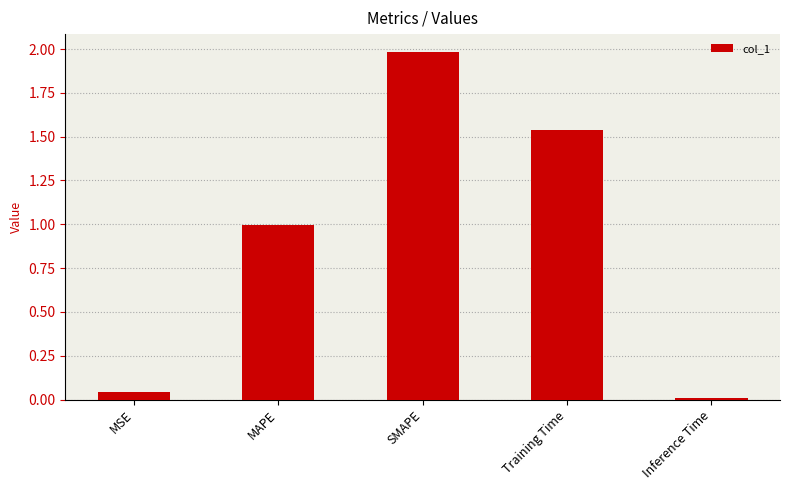

Rank the categories by value from highest to lowest.

SMAPE, Training Time, MAPE, MSE, Inference Time